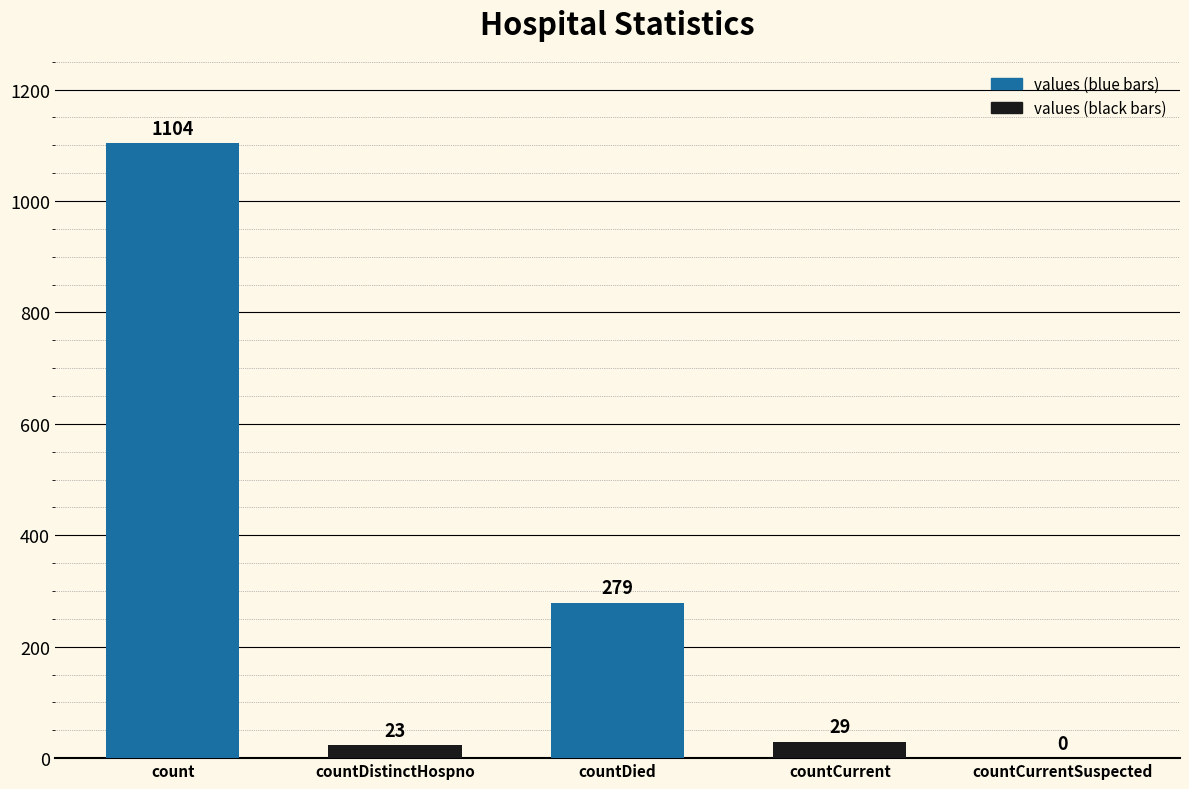

What is the sum of all values?

1435